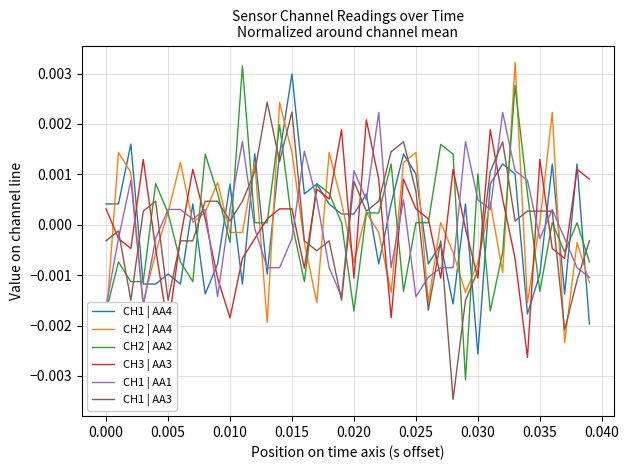

After their last crossing, which series has the higher values: CH3 | AA3 or CH1 | AA4?

CH3 | AA3